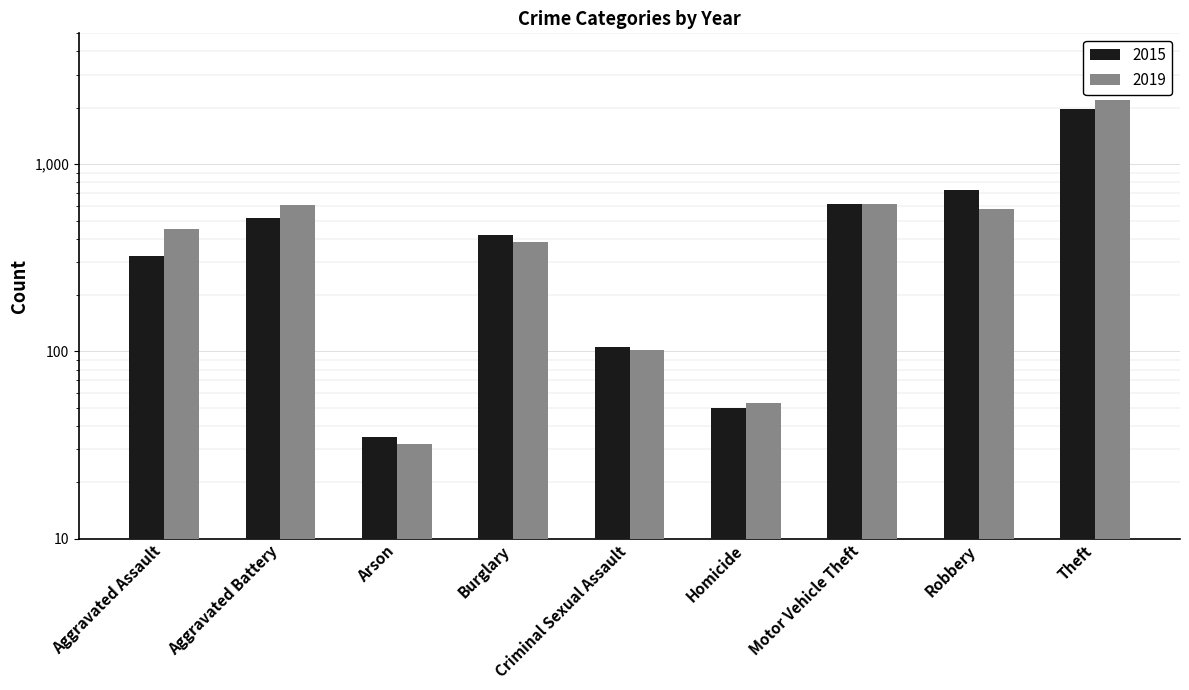

Between Aggravated Battery and Arson, which is larger?

Aggravated Battery